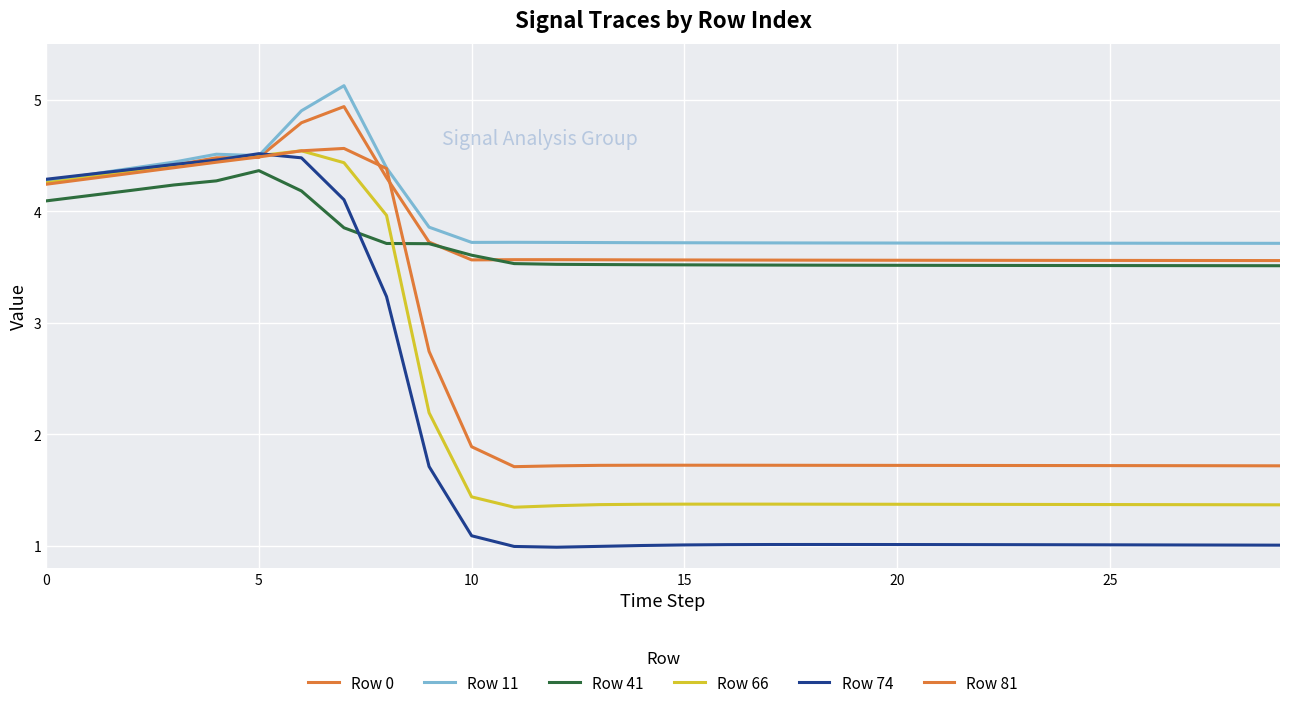

Is this an area chart (filled region under the line)?

No